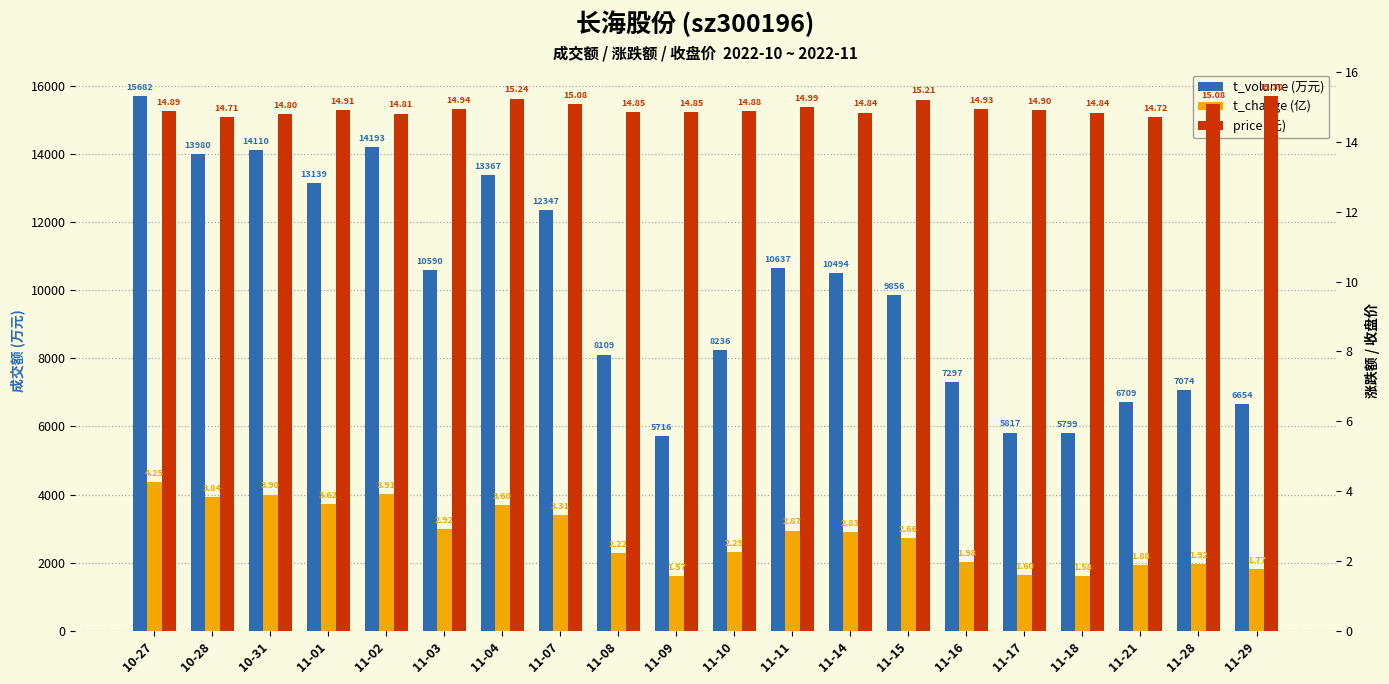

Reading left to right, what are all the values shown in this chart?

t_volume (万元): 10-27=15682.0	10-28=13980.0	10-31=14110.0	11-01=13139.0	11-02=14193.0	11-03=10590.0	11-04=13367.0	11-07=12347.0	11-08=8109.0	11-09=5716.0	11-10=8236.0	11-11=10637.0	11-14=10494.0	11-15=9856.0	11-16=7297.0	11-17=5817.0	11-18=5799.0	11-21=6709.0	11-28=7074.0	11-29=6654.0
t_change (亿): 10-27=4.2	10-28=3.8	10-31=3.9	11-01=3.6	11-02=3.9	11-03=2.9	11-04=3.6	11-07=3.3	11-08=2.2	11-09=1.6	11-10=2.2	11-11=2.9	11-14=2.8	11-15=2.7	11-16=2.0	11-17=1.6	11-18=1.6	11-21=1.9	11-28=1.9	11-29=1.8
price (元): 10-27=14.9	10-28=14.7	10-31=14.8	11-01=14.9	11-02=14.8	11-03=14.9	11-04=15.2	11-07=15.1	11-08=14.8	11-09=14.8	11-10=14.9	11-11=15.0	11-14=14.8	11-15=15.2	11-16=14.9	11-17=14.9	11-18=14.8	11-21=14.7	11-28=15.1	11-29=15.3